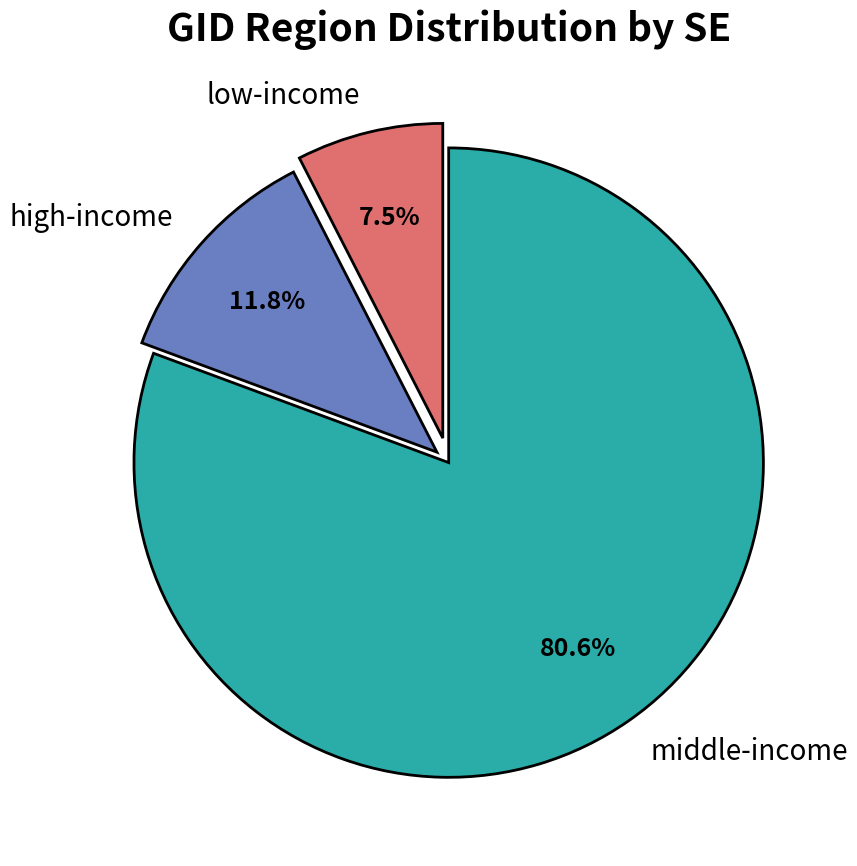

Combined, do low-income and middle-income account for over 50%?

Yes